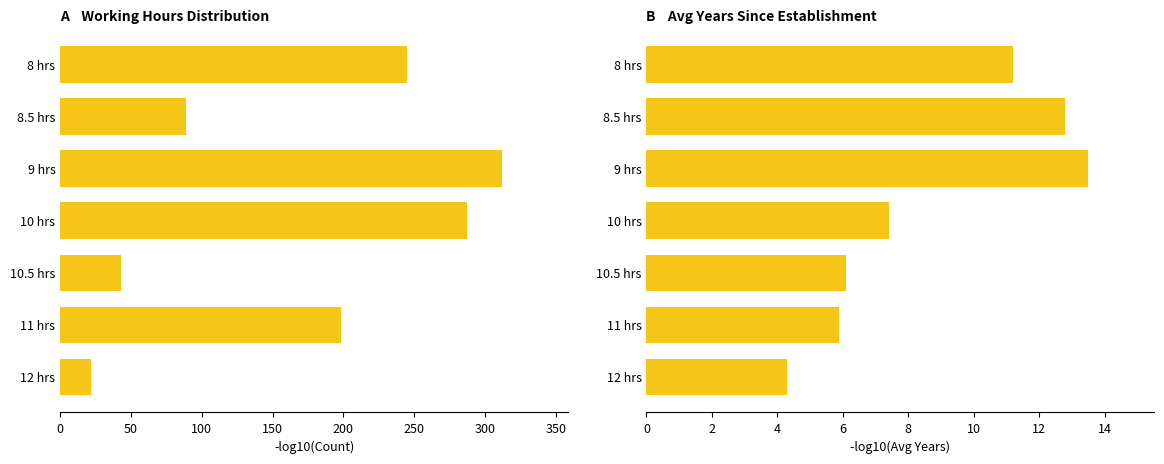

True or false: Avg Years Since Establishment has a value of 6.2 at 9 hrs.

False